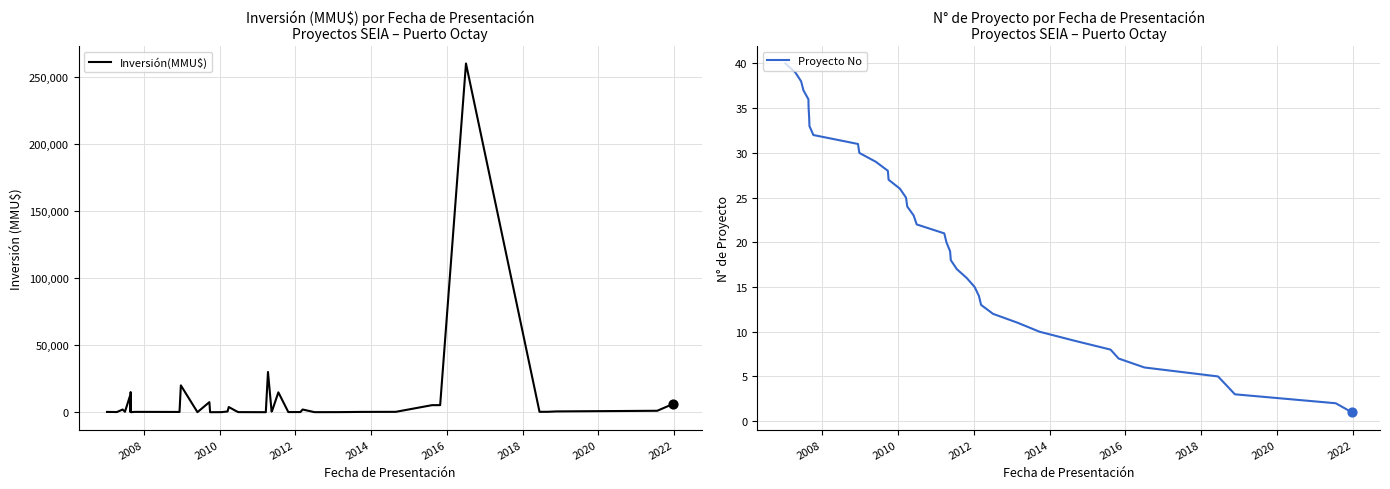

What is the highest value of the Inversión(MMU$) series?

260000